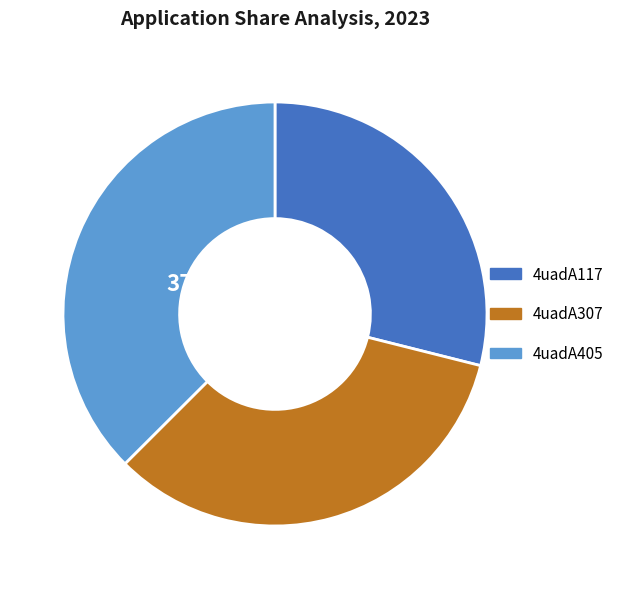

What percentage is the 4uadA117 slice, to the nearest percent?

29%